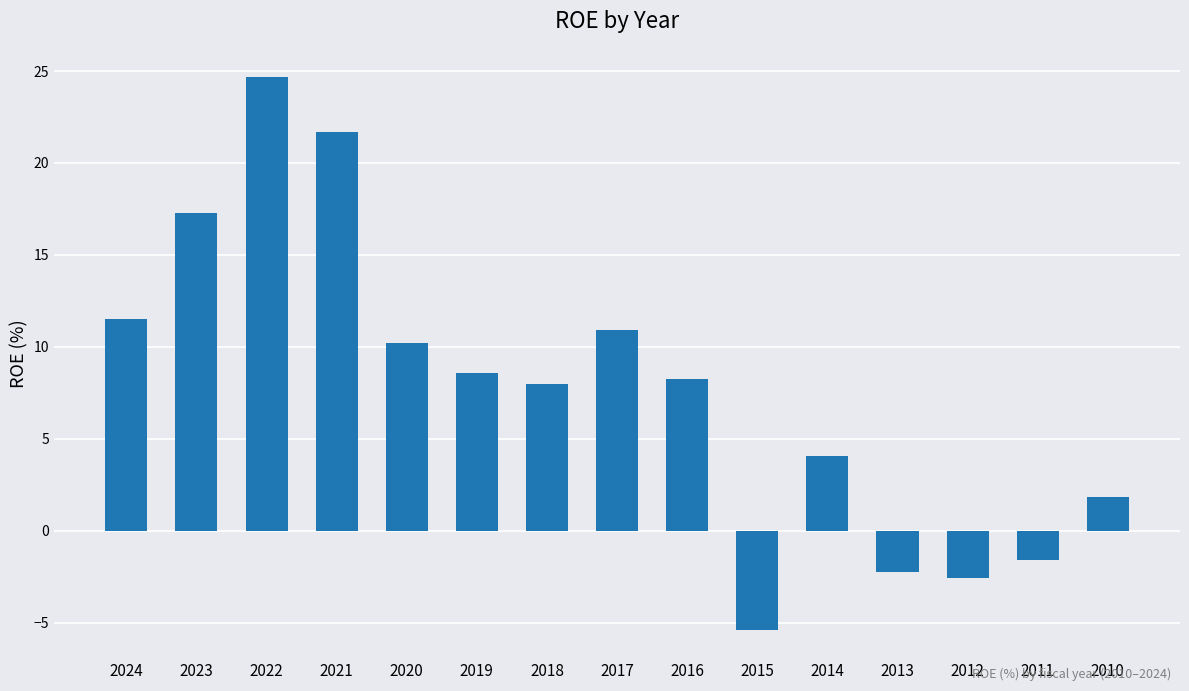

The value at 2021 is 21.7. True or false?

True